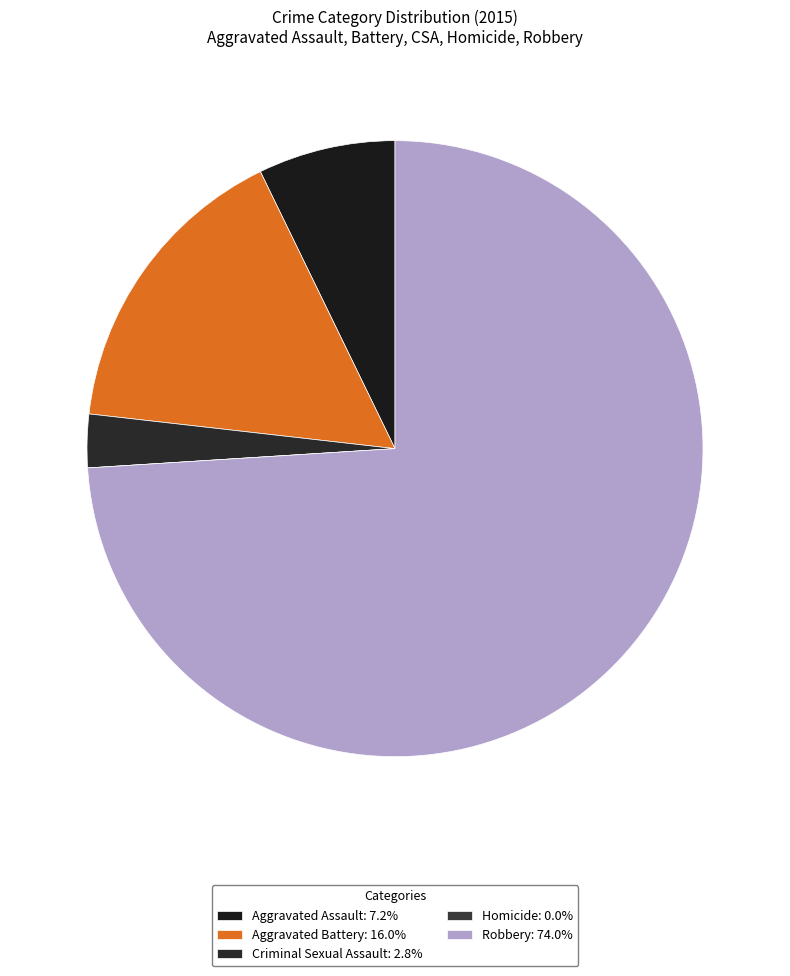

Which slice is the smallest?

Homicide